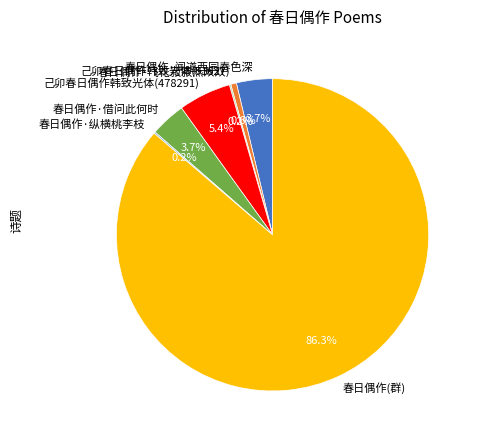

Which category accounts for the majority?

春日偶作(群)